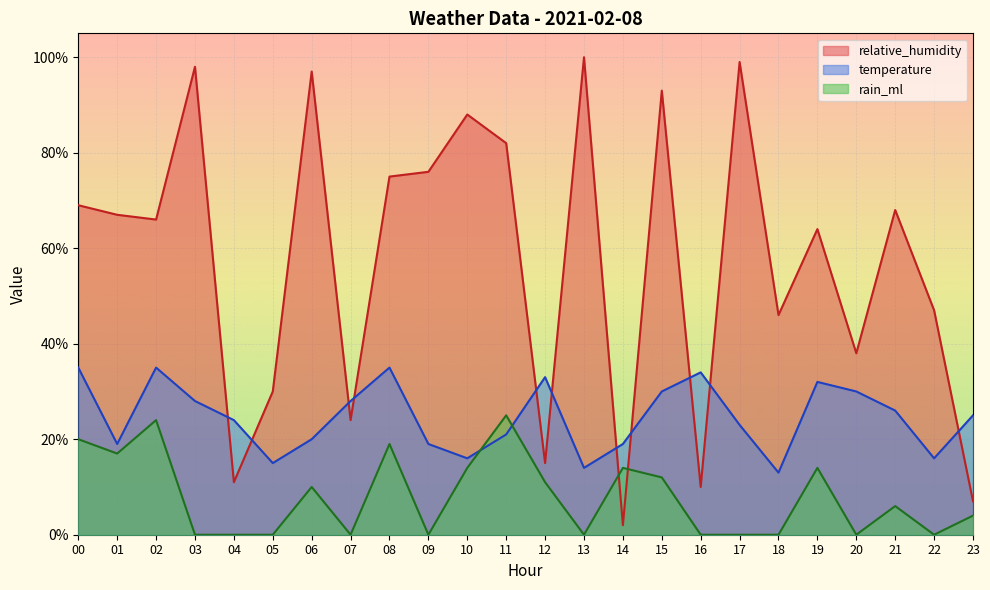

In relative_humidity, how many points are lower than both neighbors (excluding endpoints)?

8